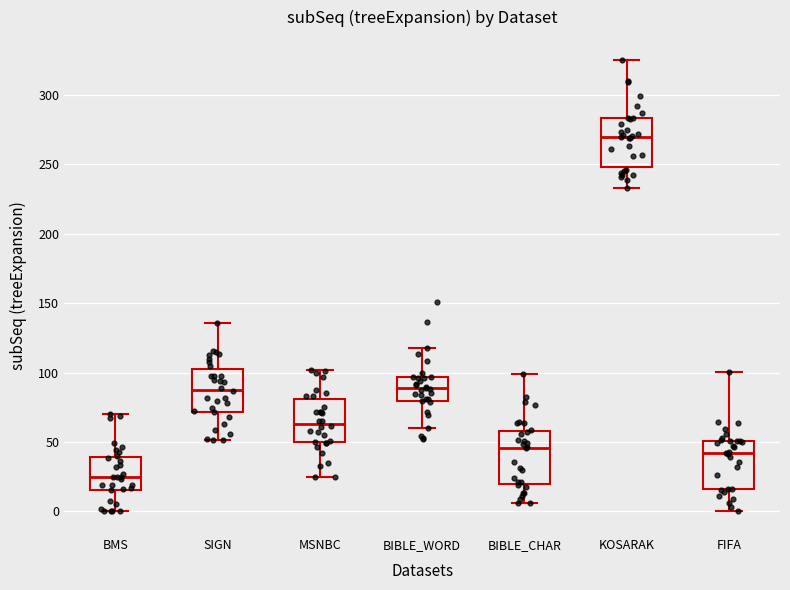

Which box's median line is the highest?

KOSARAK